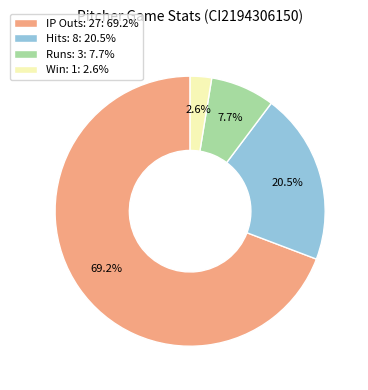

What is the ratio of the value at Hits: 8: 20.5% to the value at Runs: 3: 7.7%?

2.7